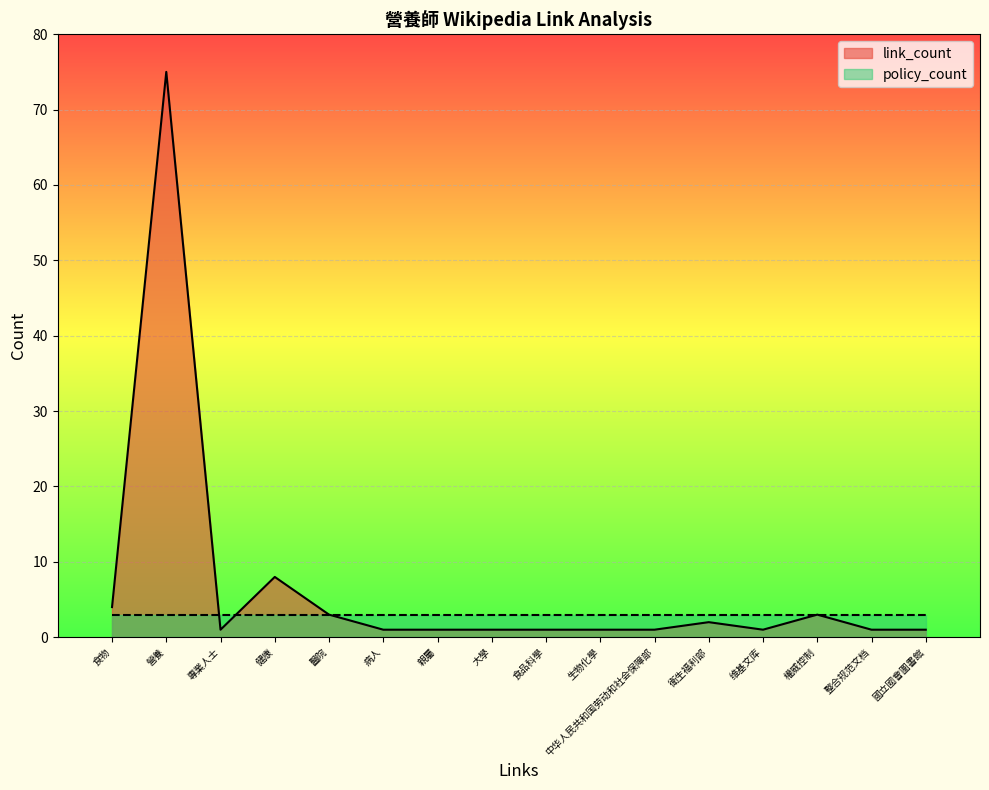

At which category does link_count reach its first local peak?

營養